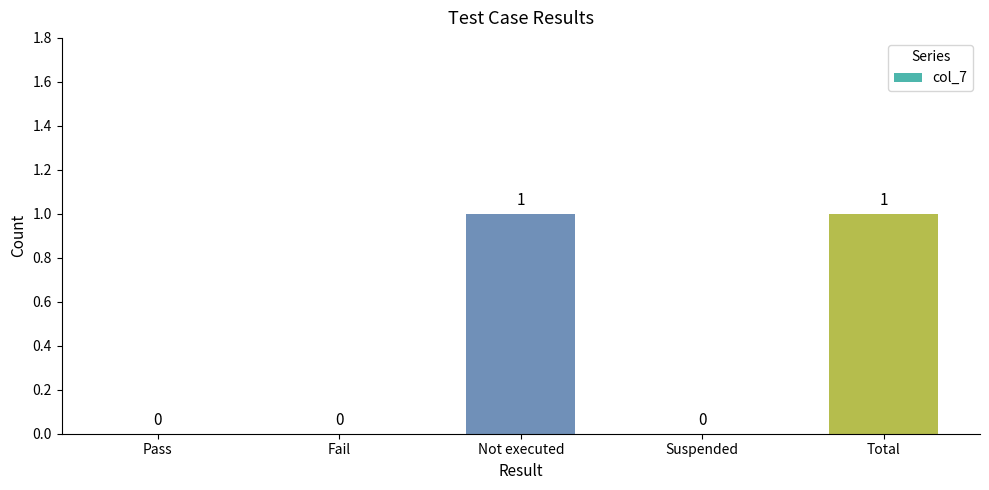

What is the change in value from Suspended to Total?

+1